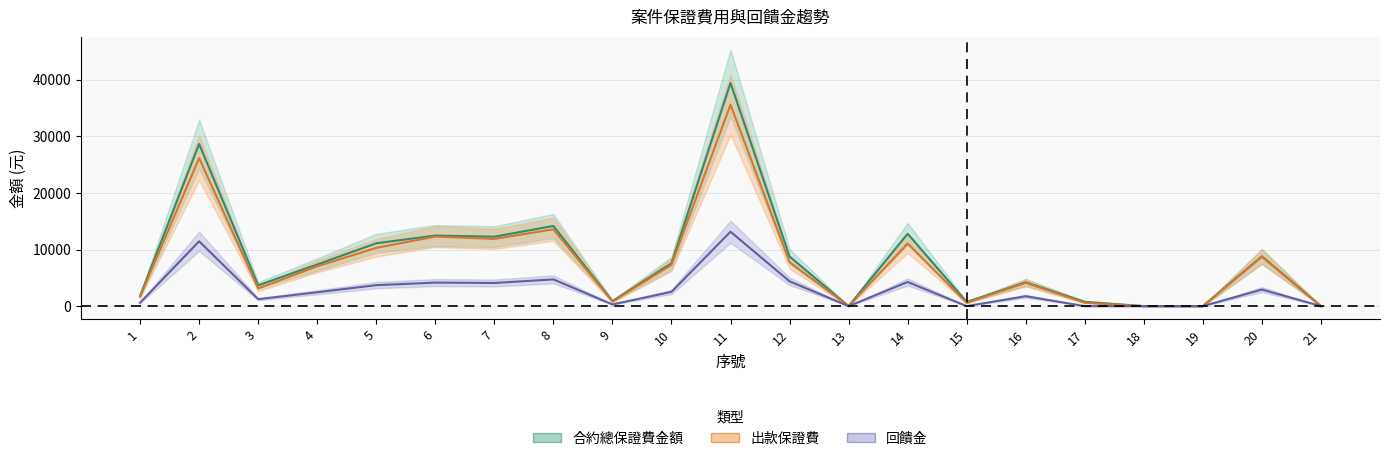

At which category does 出款保證費 reach its first local valley?

3